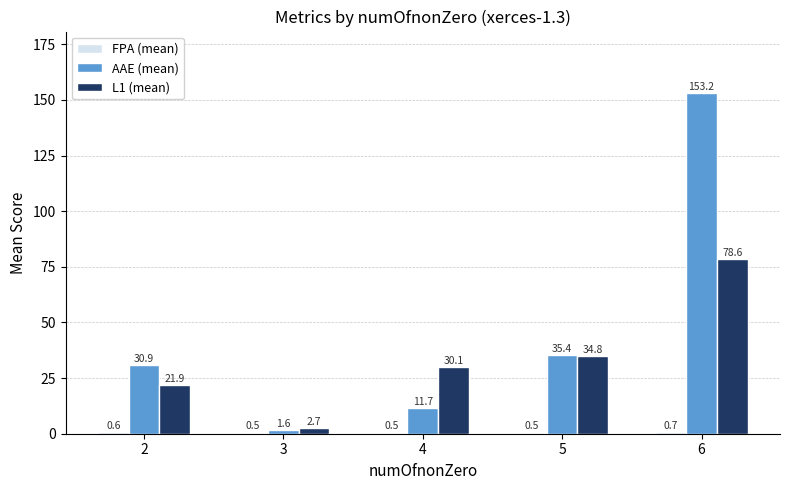

What is the difference between the AAE (mean) values at 6 and 3?

151.6